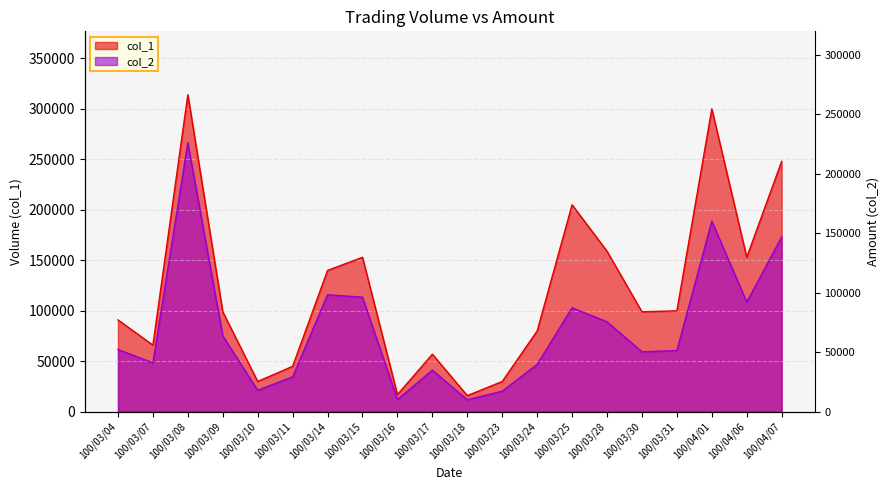

Rank the series at 100/03/24 from highest to lowest value.

col_1, col_2